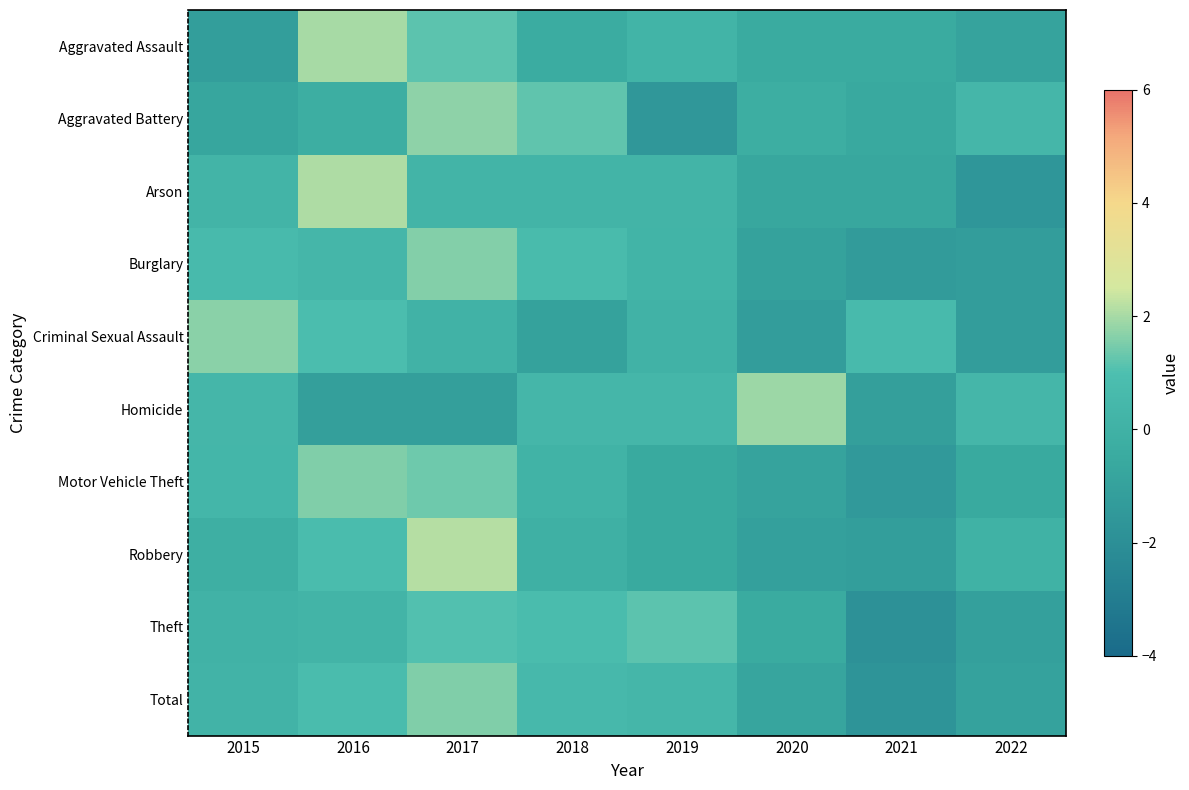

Reading left to right, list all the values displayed in this chart.

Aggravated Assault: 2015=-1.2	2016=2.0	2017=1.2	2018=-0.3	2019=0.2	2020=-0.5	2021=-0.5	2022=-0.9
Aggravated Battery: 2015=-0.7	2016=-0.2	2017=1.7	2018=1.2	2019=-1.6	2020=-0.2	2021=-0.6	2022=0.4
Arson: 2015=0.2	2016=2.1	2017=0.2	2018=0.2	2019=0.2	2020=-0.7	2021=-0.7	2022=-1.6
Burglary: 2015=0.6	2016=0.4	2017=1.6	2018=0.7	2019=0.2	2020=-1.0	2021=-1.4	2022=-1.2
Criminal Sexual Assault: 2015=1.7	2016=0.9	2017=0.1	2018=-1.0	2019=0.1	2020=-1.2	2021=0.6	2022=-1.2
Homicide: 2015=0.4	2016=-1.1	2017=-1.1	2018=0.4	2019=0.4	2020=1.9	2021=-1.1	2022=0.4
Motor Vehicle Theft: 2015=0.4	2016=1.6	2017=1.4	2018=0.1	2019=-0.5	2020=-0.9	2021=-1.5	2022=-0.5
Robbery: 2015=-0.2	2016=0.8	2017=2.1	2018=-0.1	2019=-0.5	2020=-1.1	2021=-1.2	2022=0.0
Theft: 2015=0.1	2016=0.3	2017=1.1	2018=0.8	2019=1.2	2020=-0.4	2021=-1.9	2022=-1.1
Total: 2015=0.2	2016=0.8	2017=1.6	2018=0.6	2019=0.4	2020=-0.8	2021=-1.7	2022=-0.9